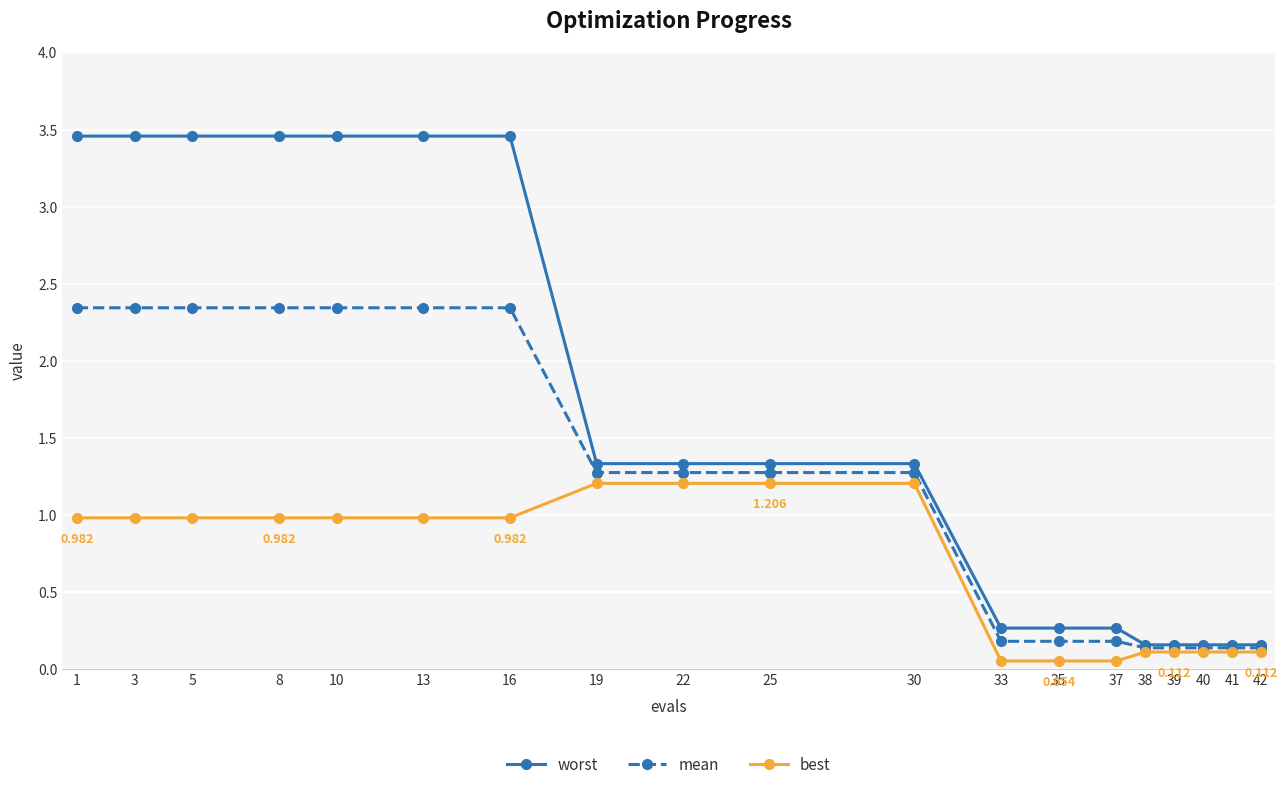

Which series has the largest total across all categories?

worst